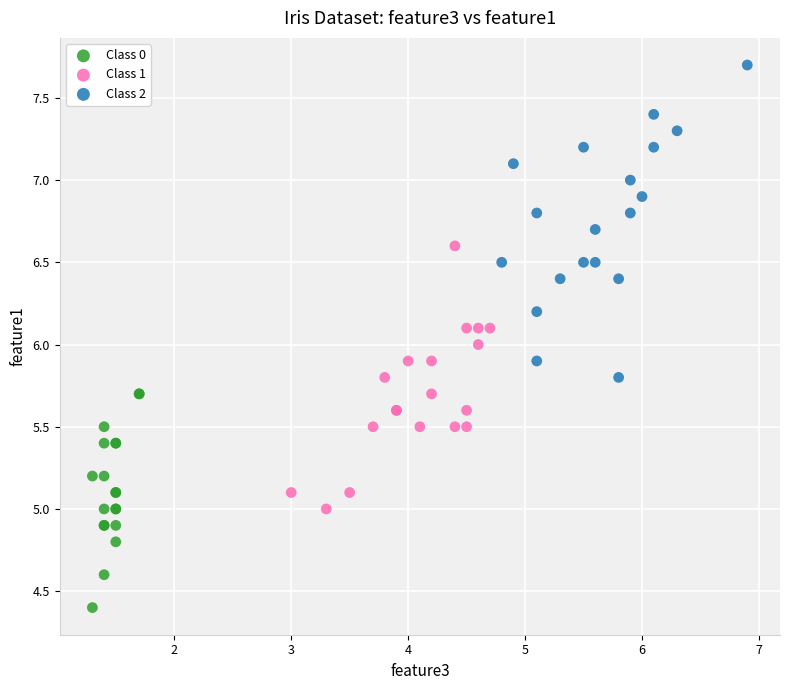

Which series has the largest Y range (max minus min)?

Class 2